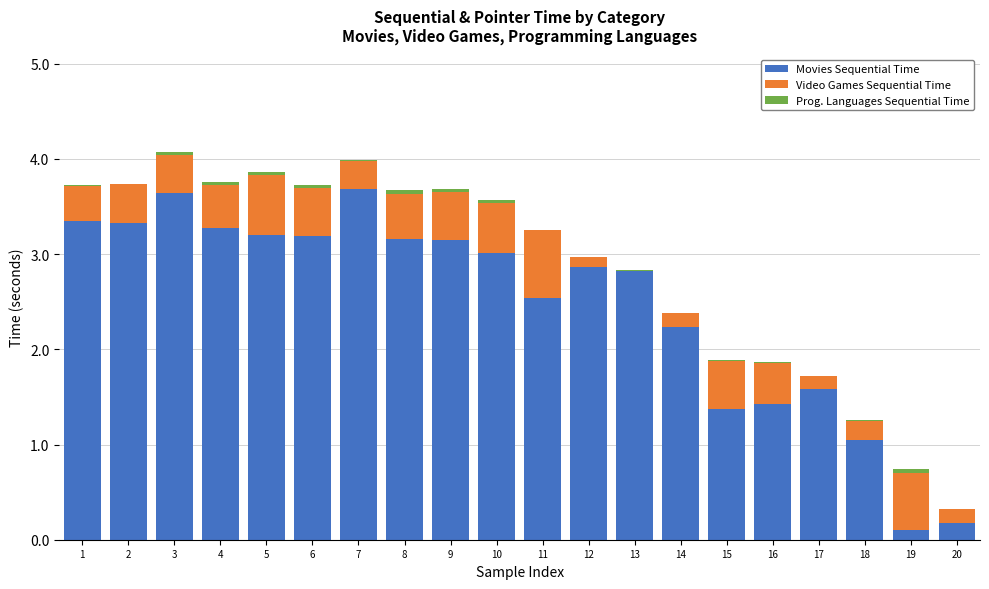

True or false: Movies Sequential Time has a value of 0.9 at 10.

False